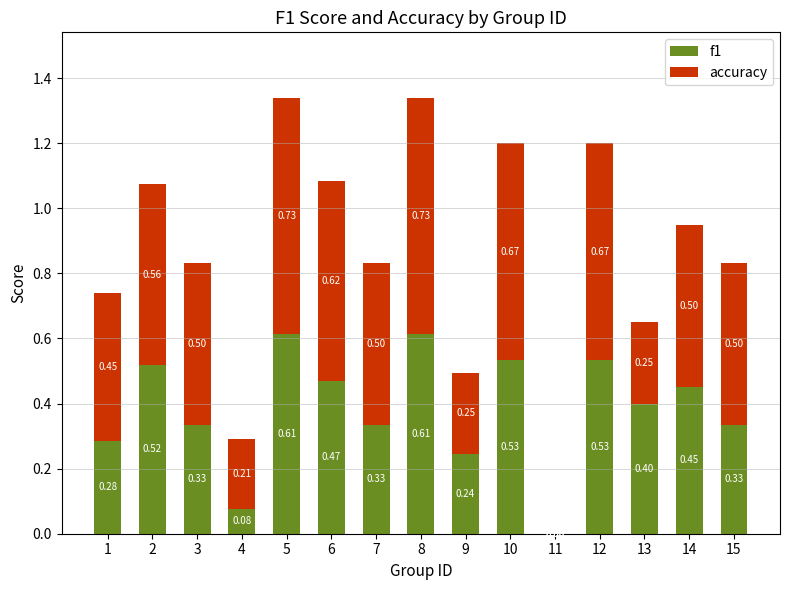

What is the sum of all f1 values?

5.7